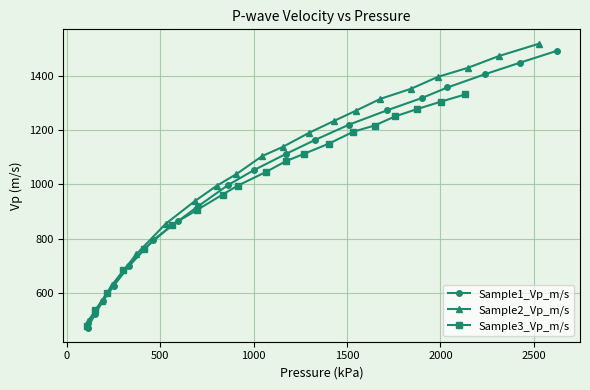

True or false: Sample3_Vp_m/s and Sample2_Vp_m/s intersect in this chart.

False